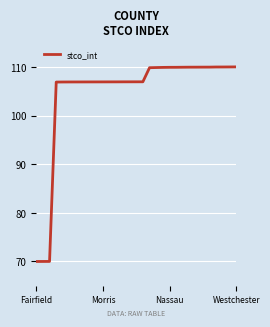

What is the difference between the maximum and minimum values?

40.0